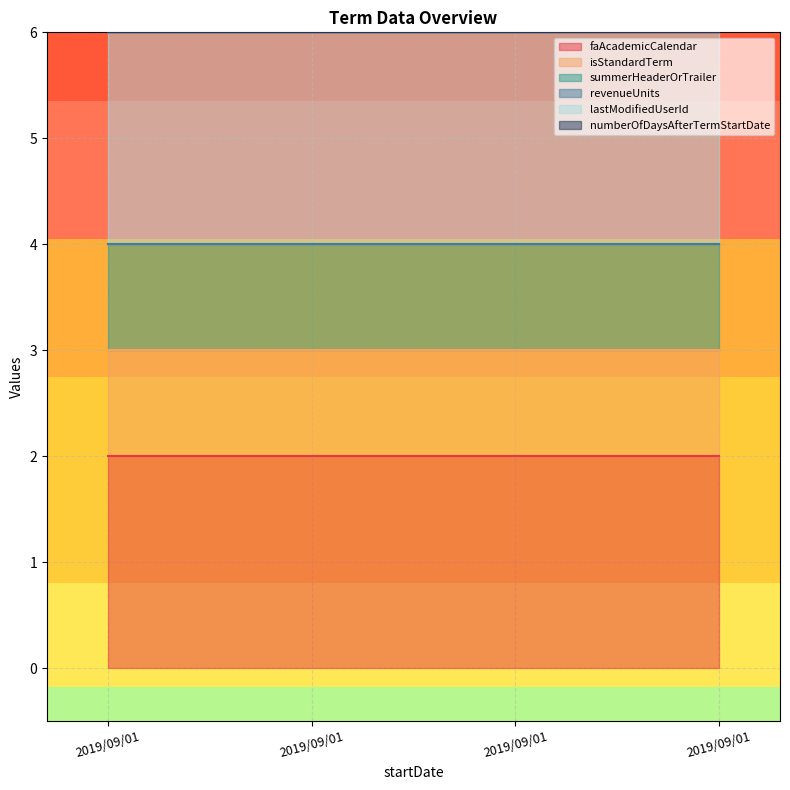

How many distinct data groups are displayed?

6